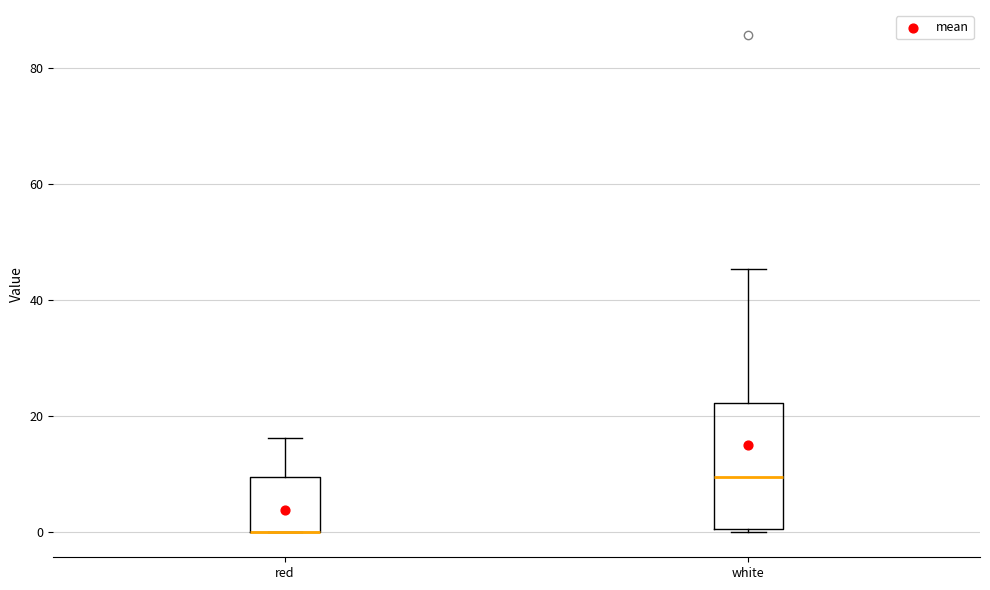

Where is the lower edge of the box for white on the y-axis? The values are not printed on the chart, so give them approximately, as read against the axis.

0